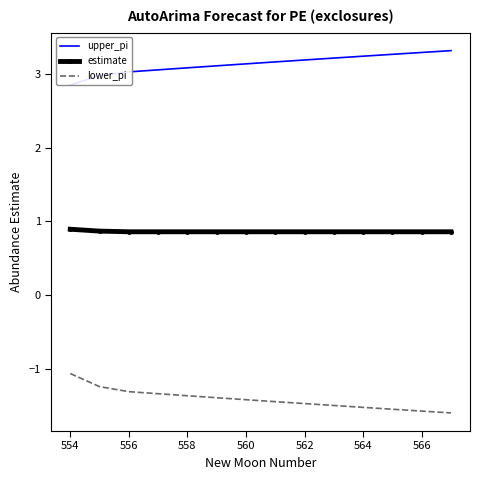

What is the difference between the maximum and minimum values in the upper_pi series?

0.5